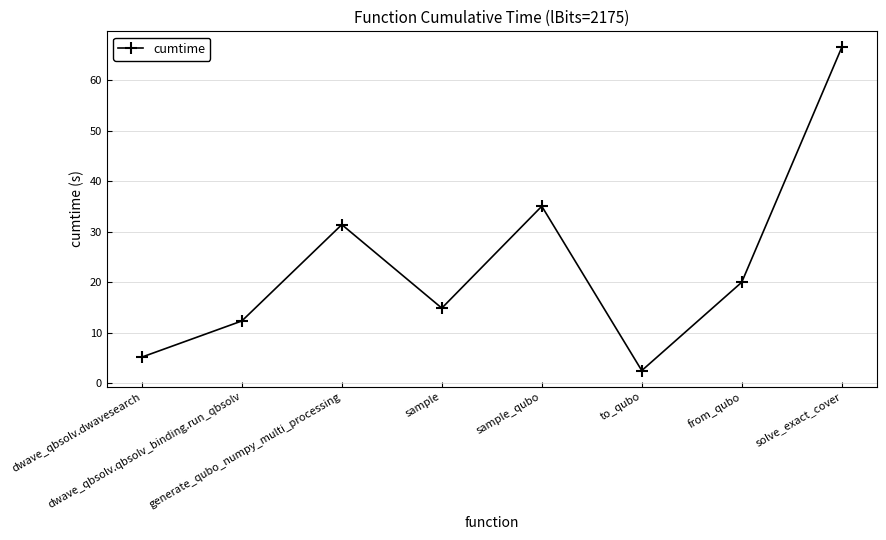

True or false: the data shows 25.0 at sample.

False